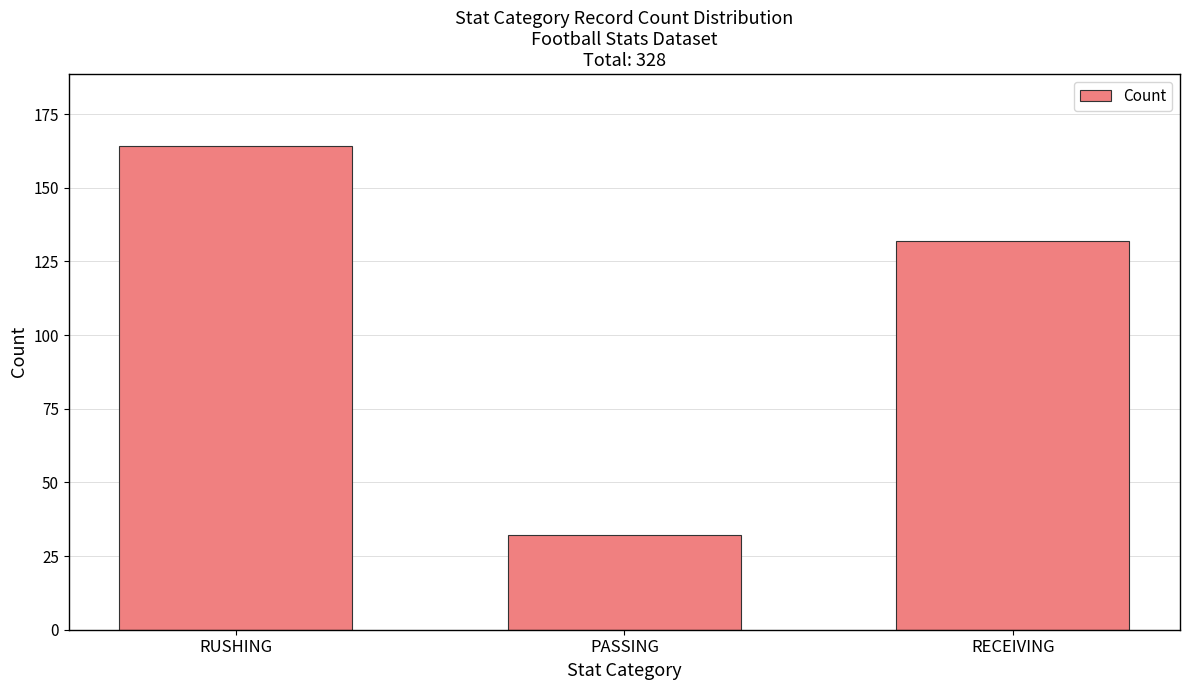

List the labels in order of value, largest first.

RUSHING, RECEIVING, PASSING